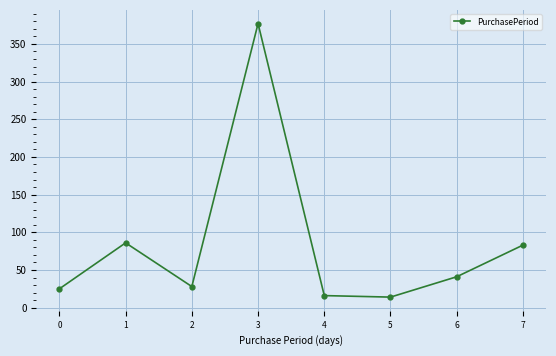

Reading left to right, transcribe all the data shown in this chart.

0=25	1=86	2=28	3=377	4=16	5=14	6=41	7=83